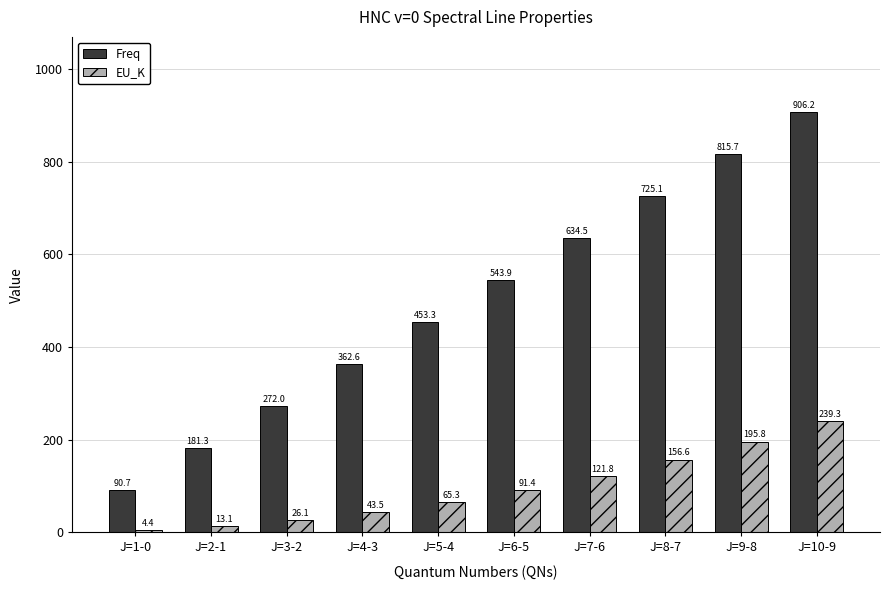

At which label is Freq closest to 498?

J=5-4